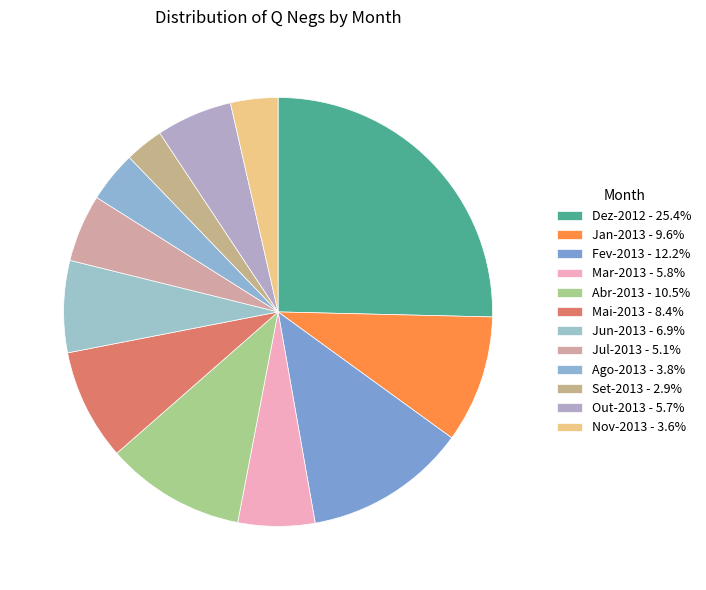

To the nearest percent, what percentage of the pie is Mar-2013?

6%